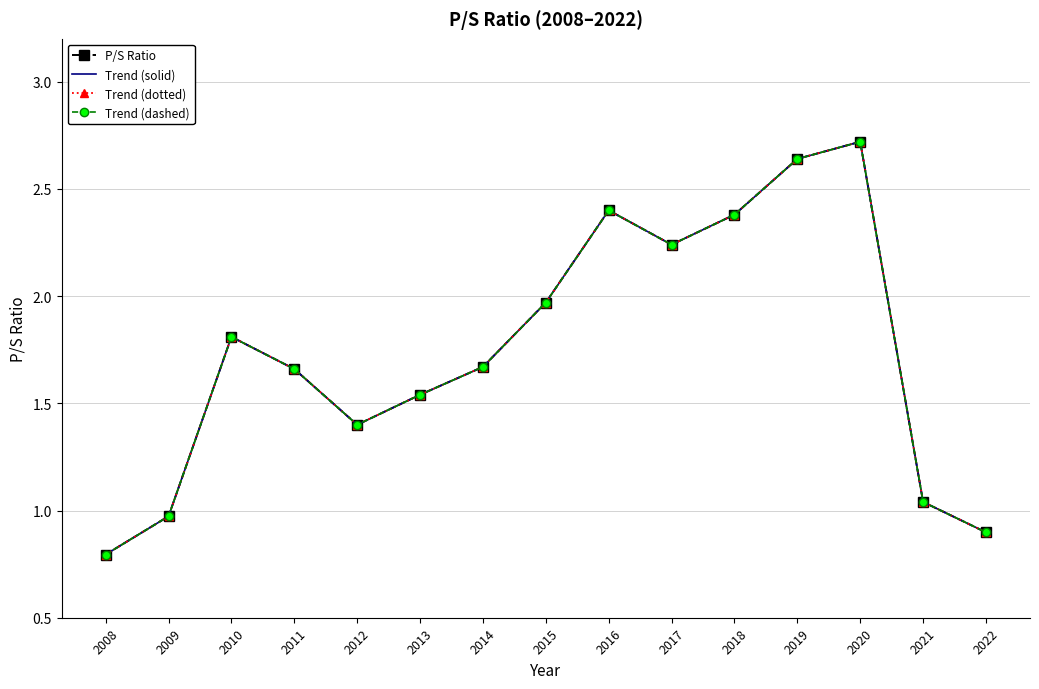

Which category has the lowest value in the Trend (dotted) series?

2008